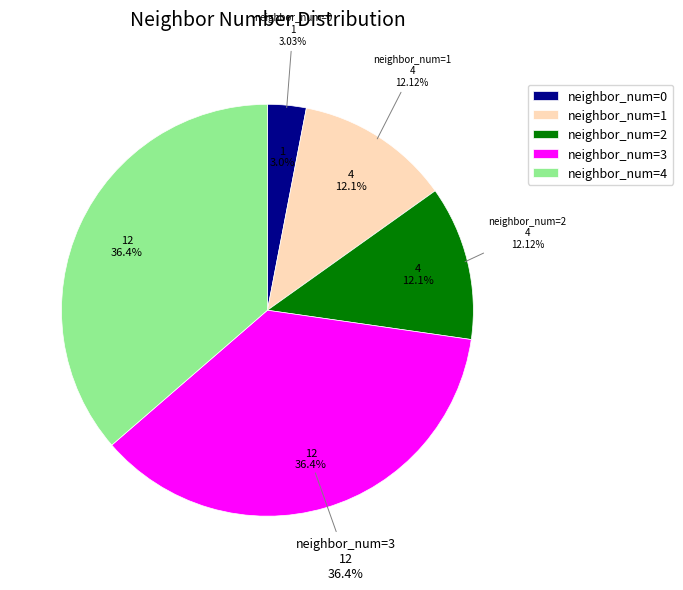

To the nearest percent, what percentage of the pie is neighbor_num=0?

3%